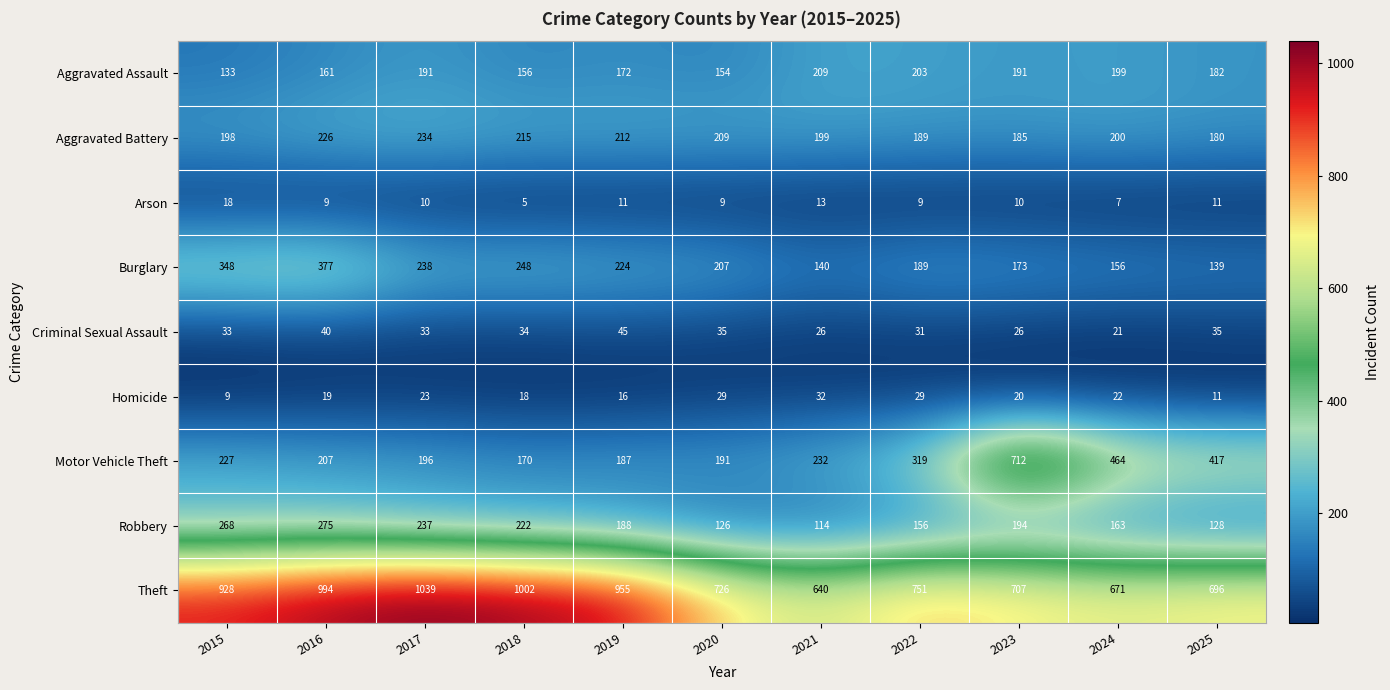

At which label is Robbery closest to 194?

2023